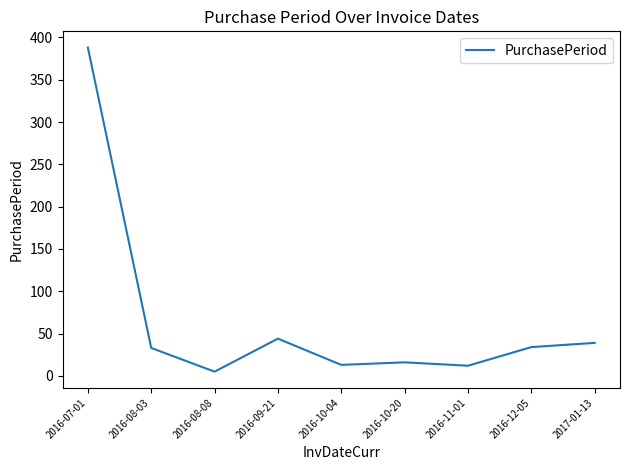

What is the ratio of the value at 2016-10-20 to the value at 2016-08-03?

0.5